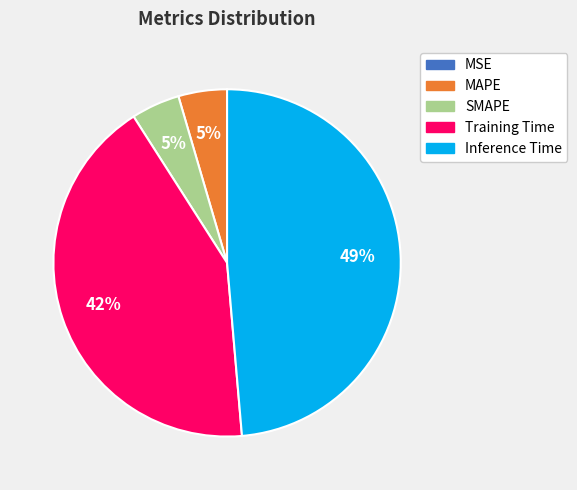

The SMAPE slice represents 5% of the pie. True or false?

True